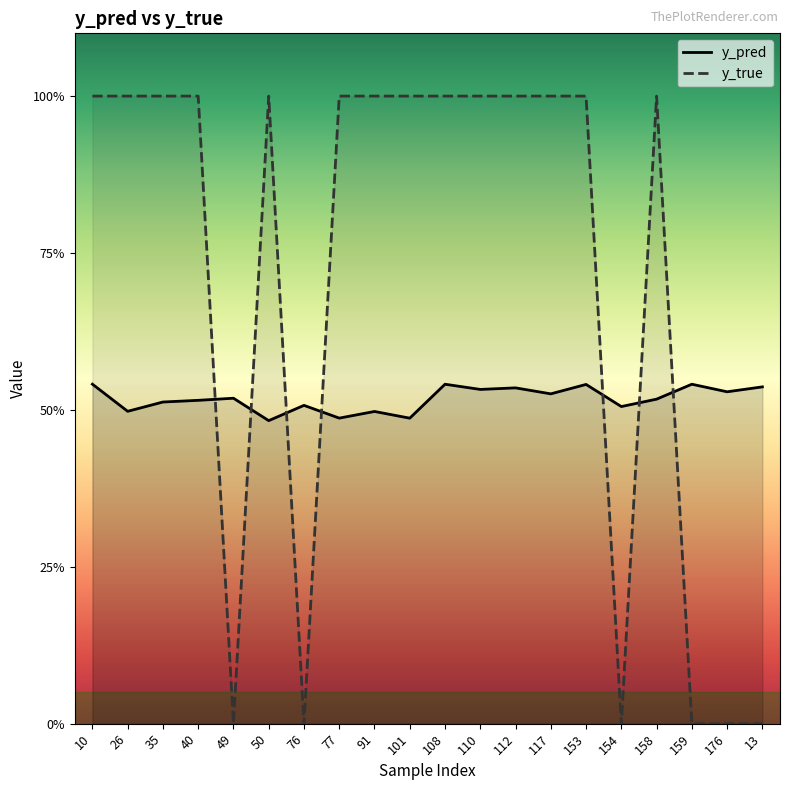

What is the difference between the highest and lowest values at 26?

0.5